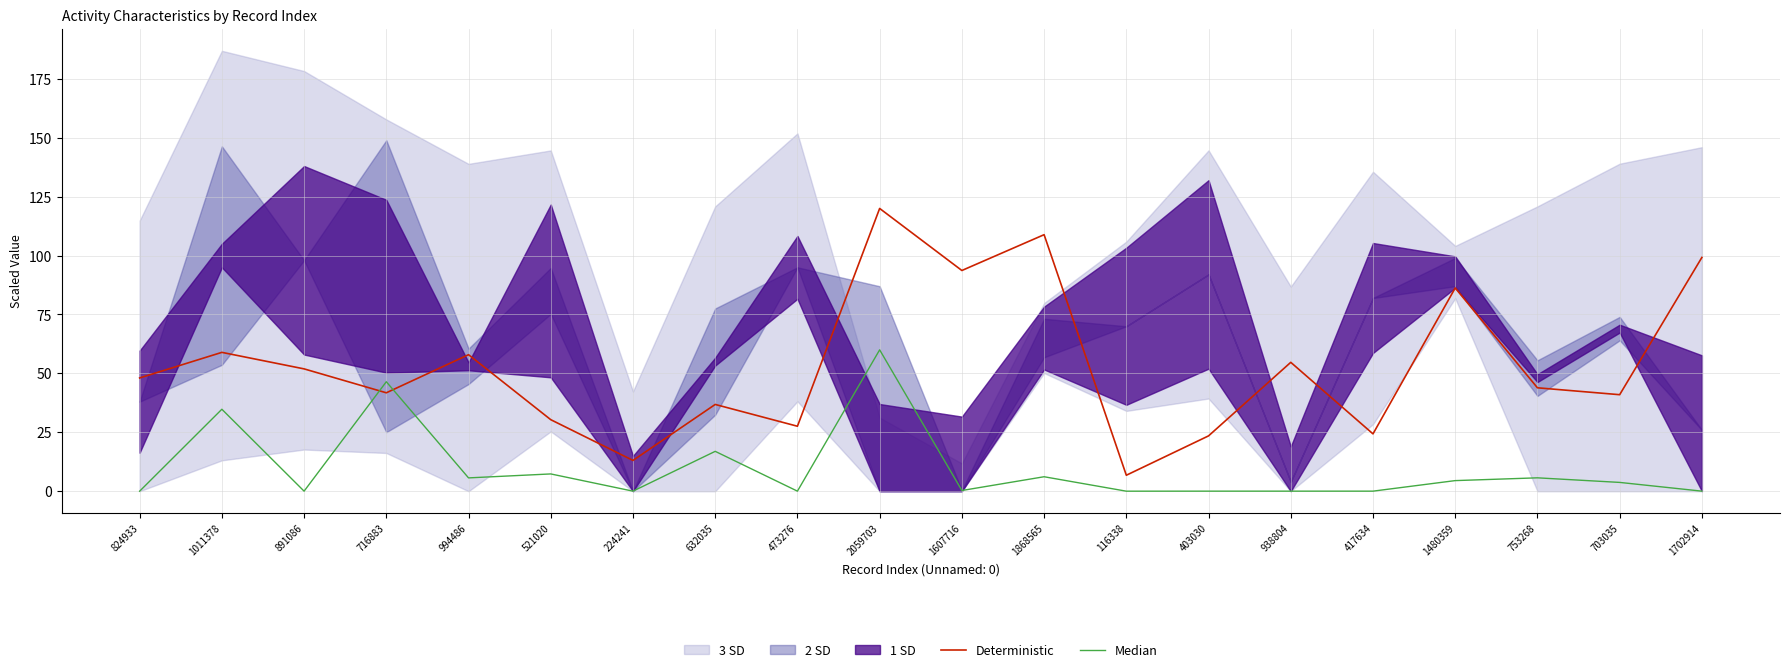

At which label does Median first exceed 3?

1011378